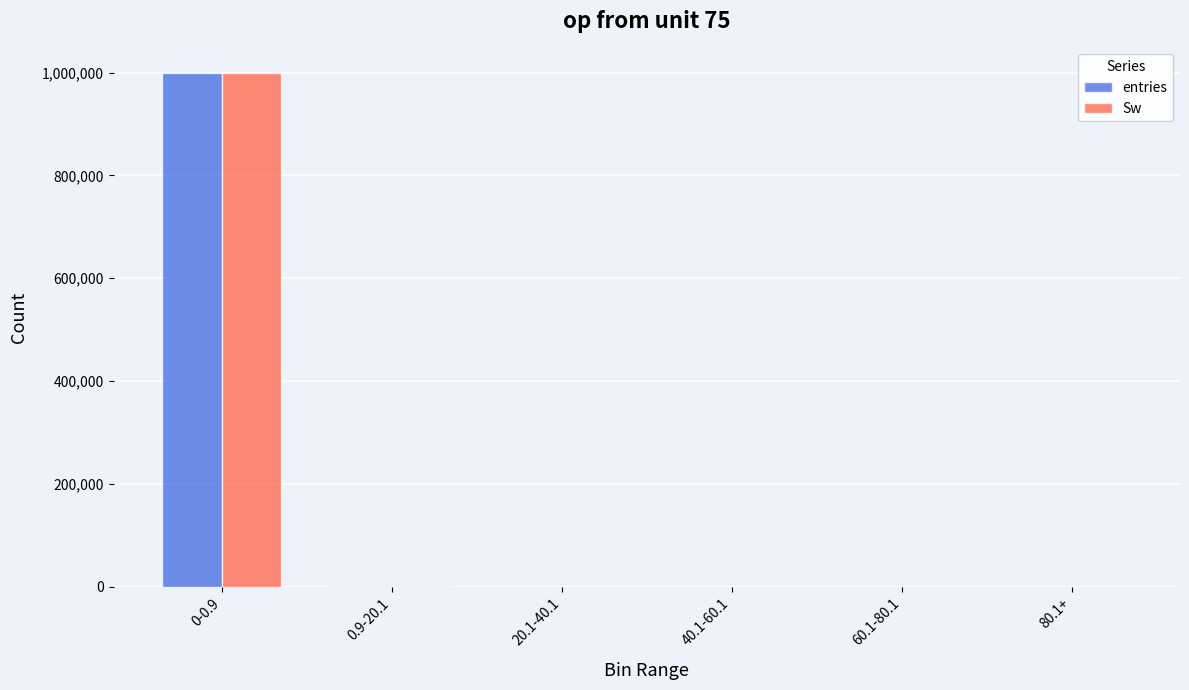

At which category does the chart reach its peak across all series?

0-0.9